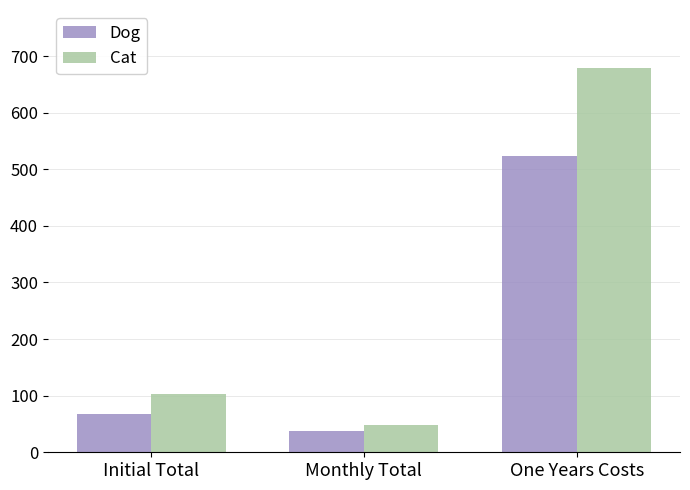

The Cat series shows 679.5 at One Years Costs. True or false?

True